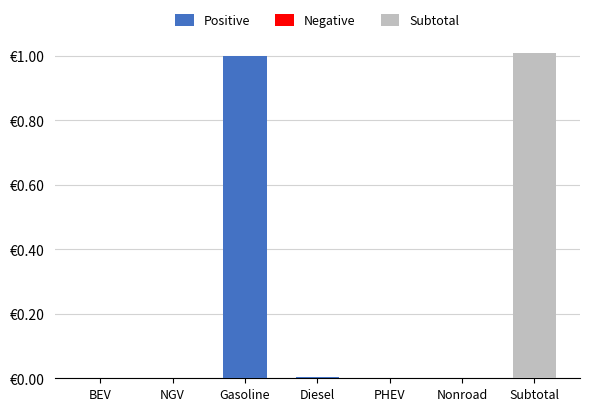

The Subtotal series shows -0.4 at NGV. True or false?

False